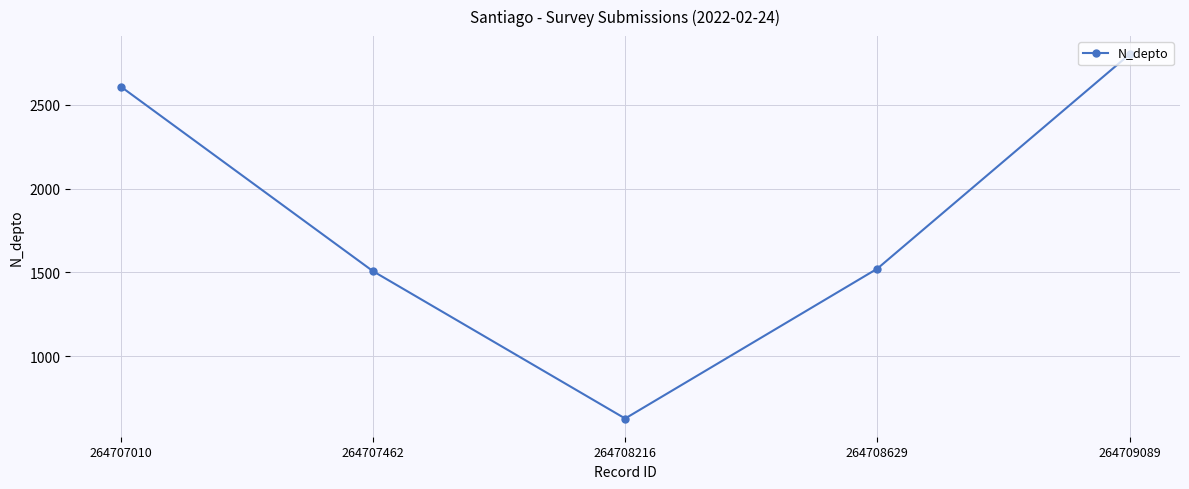

Which label corresponds to the largest value in the chart?

264709089